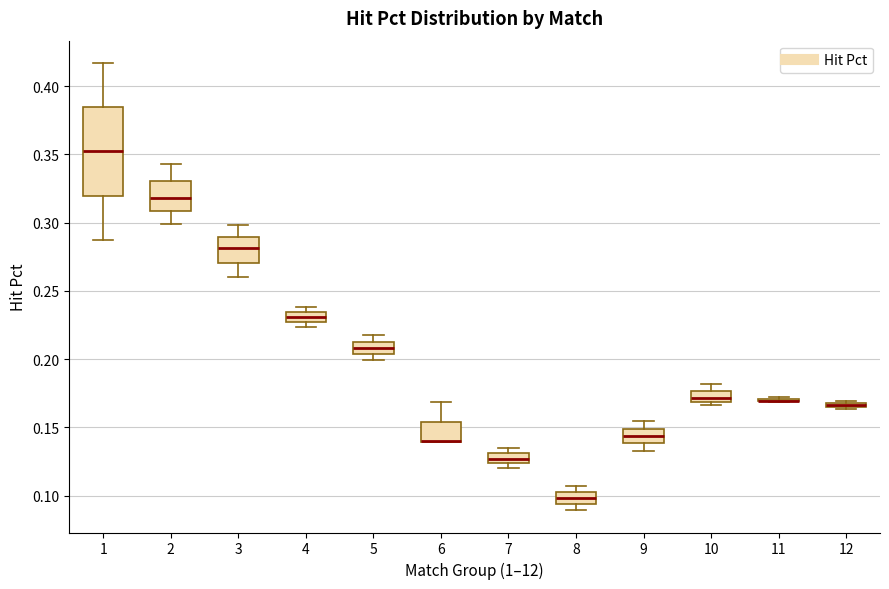

Where is the upper edge of the box at x = 10 on the y-axis? The values are not printed on the chart, so give them approximately, as read against the axis.

0.175